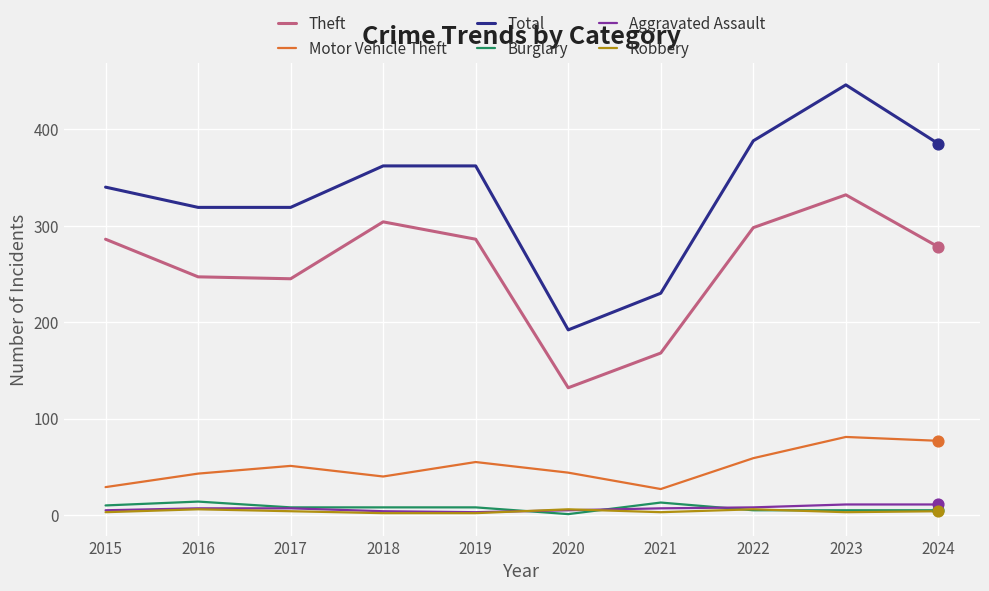

At how many categories does at least one series exceed 259?

8